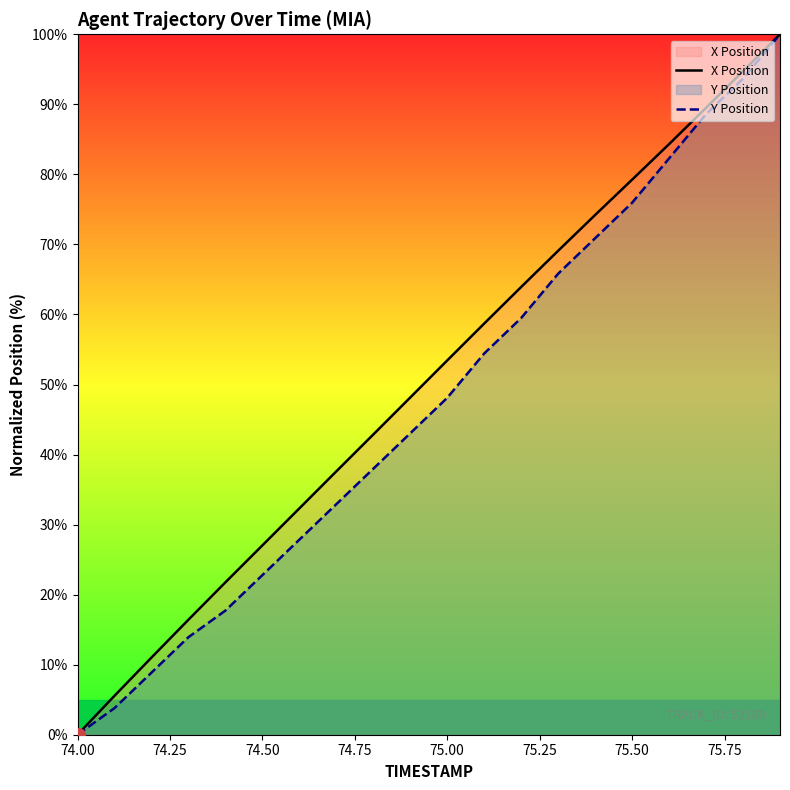

What is the maximum value for X Position?

100.0